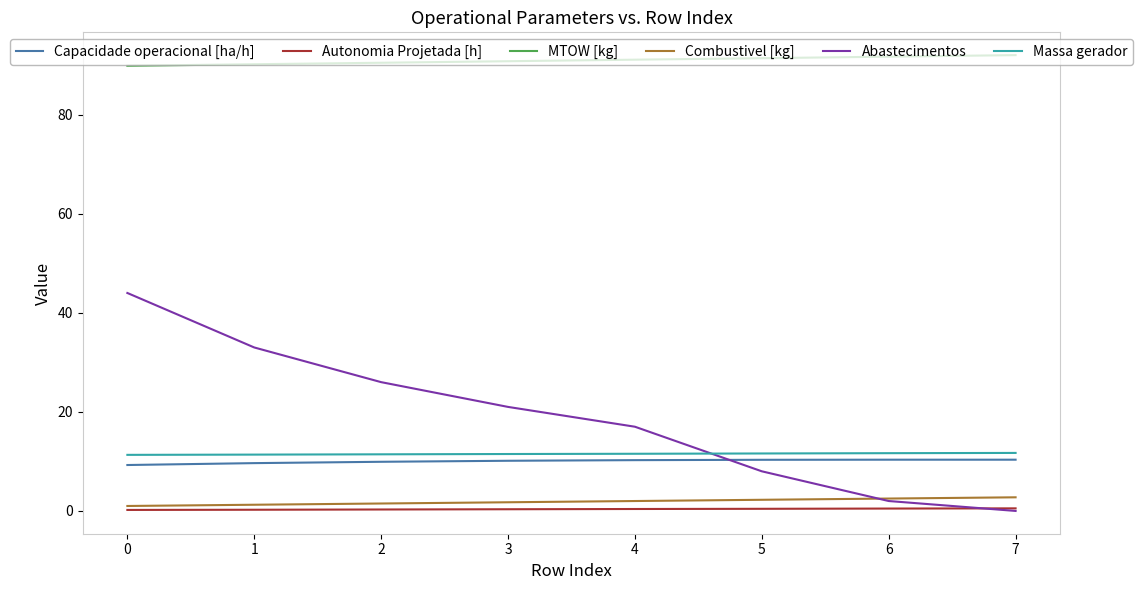

Which series has the largest total across all categories?

MTOW [kg]